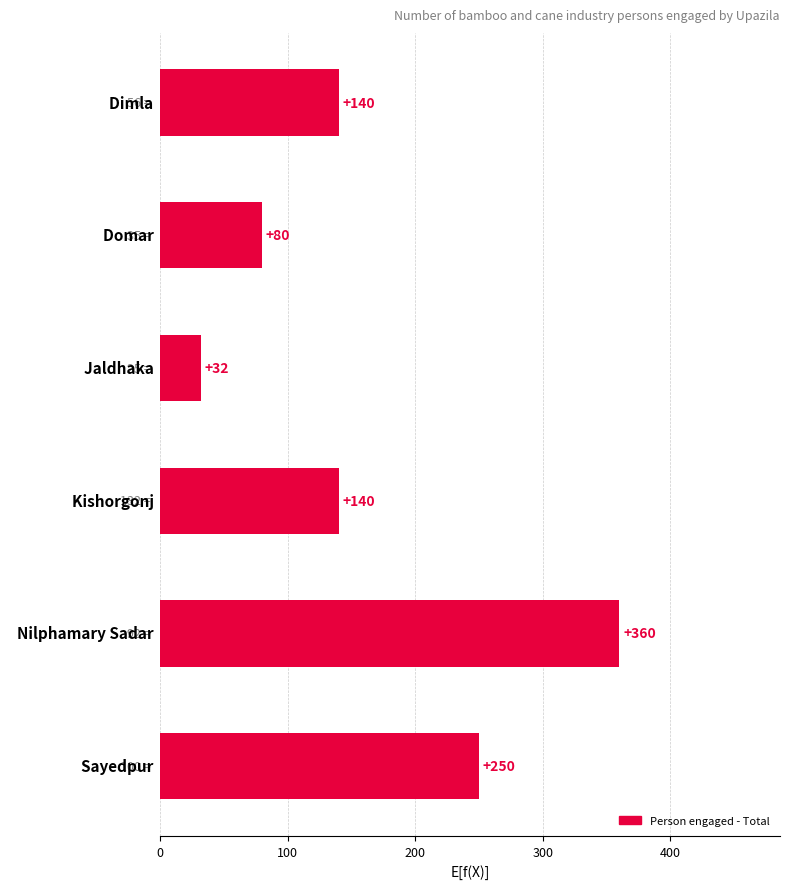

What is the value of the 3rd bar from the top?

32